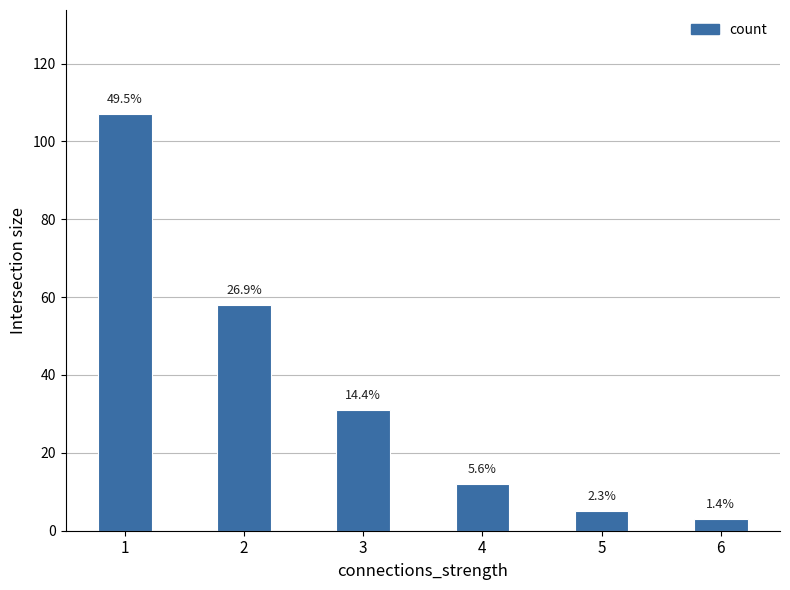

Reading right to left, what are all the values shown in this chart?

6=3	5=5	4=12	3=31	2=58	1=107